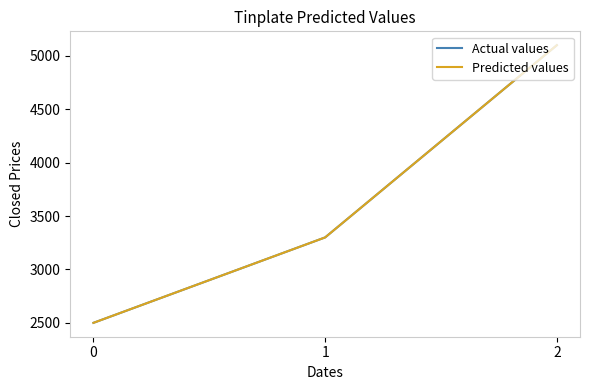

Is this an area chart (filled region under the line)?

No